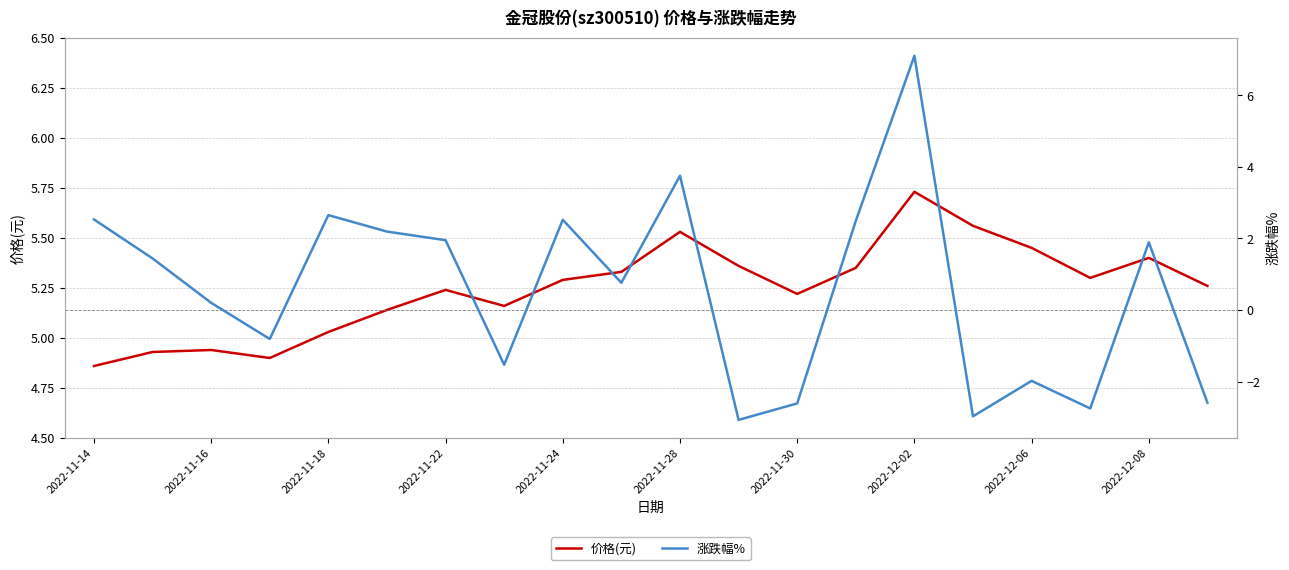

Count the number of categories in the chart.

20